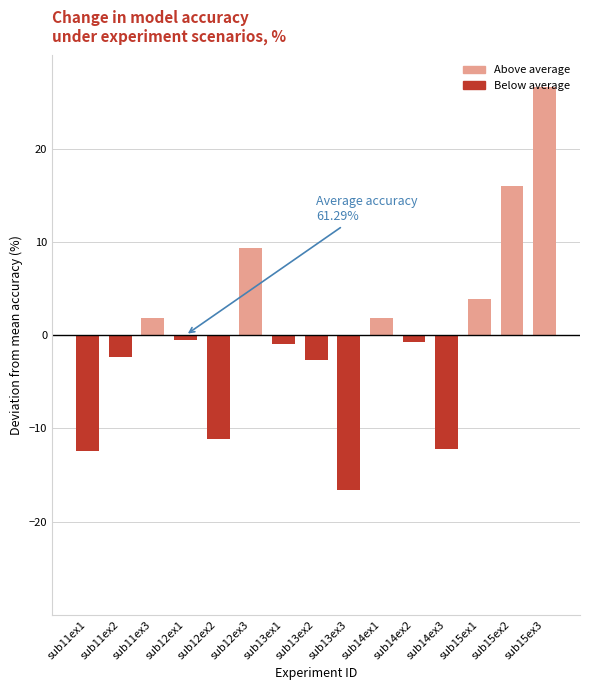

Is it true that the value at sub12ex3 is 3.4?

False